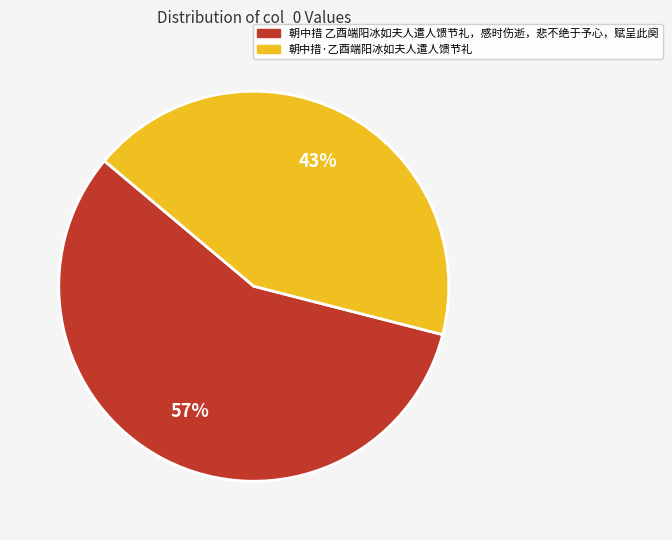

Rank the categories by value from highest to lowest.

朝中措 乙酉端阳冰如夫人遣人馈节礼，感时伤逝，悲不绝于予心，赋呈此阕, 朝中措·乙酉端阳冰如夫人遣人馈节礼